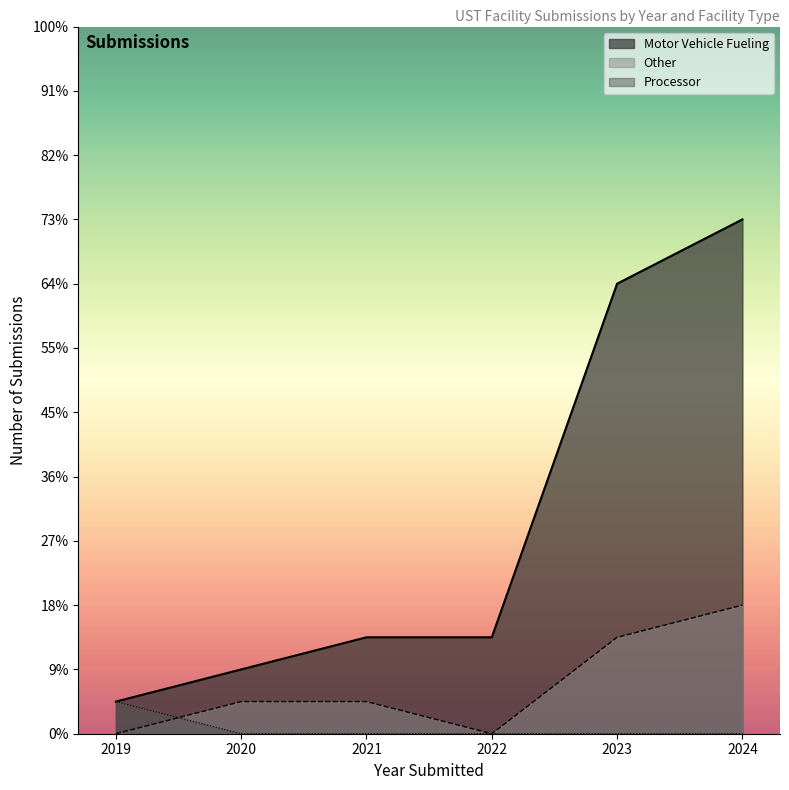

Which series has the largest total across all categories?

Motor Vehicle Fueling